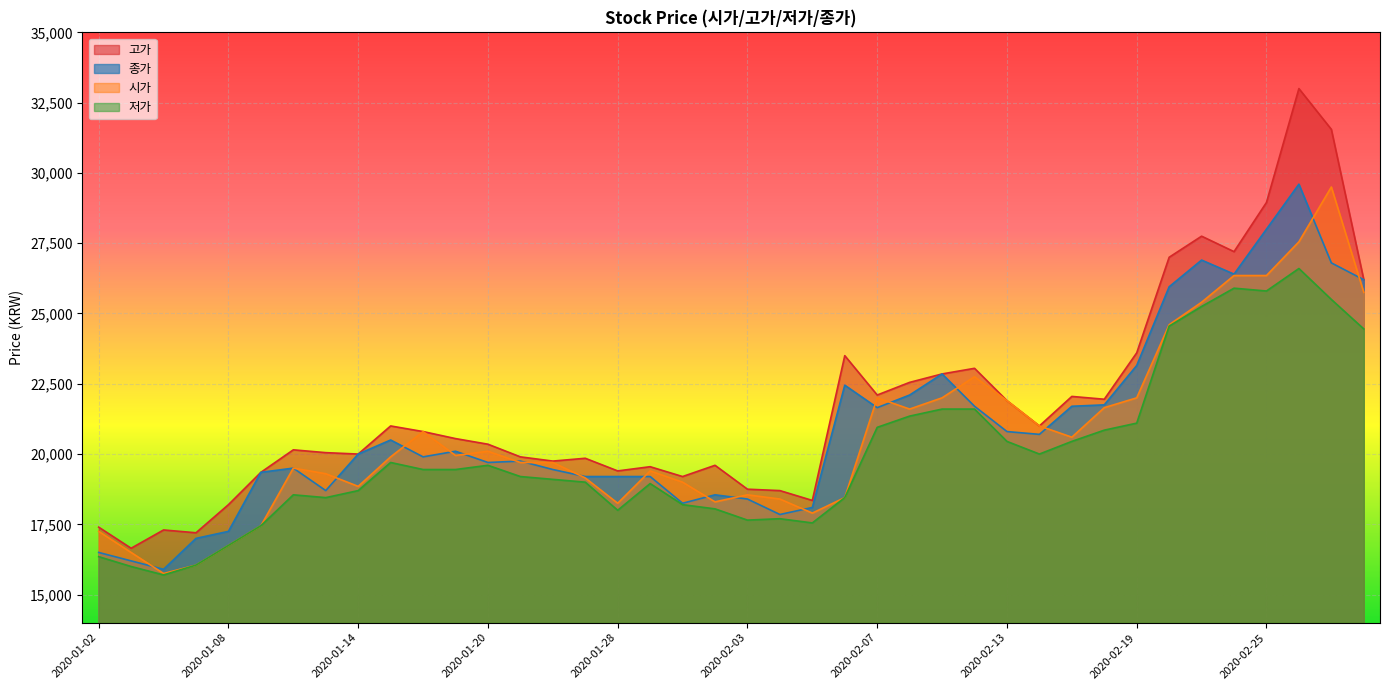

How many interior local peaks does the 시가 series have?

8